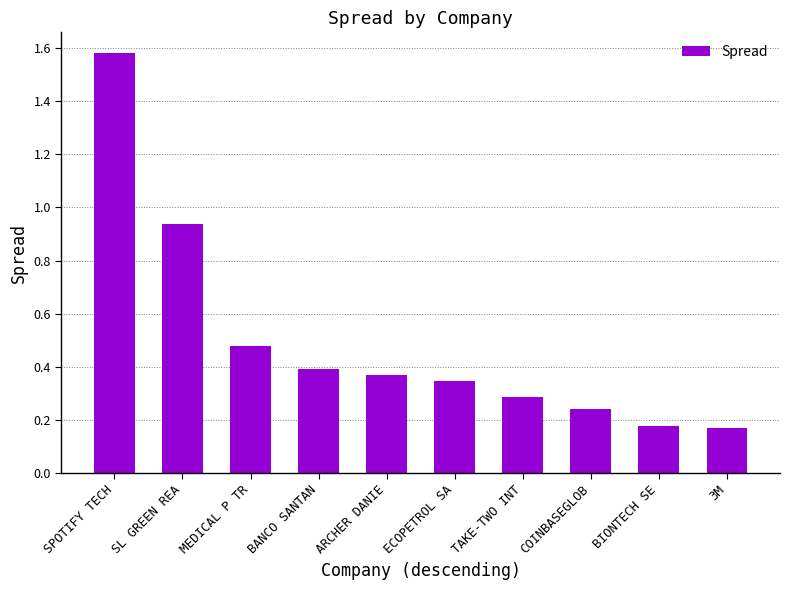

Which label corresponds to the largest value in the chart?

SPOTIFY TECH